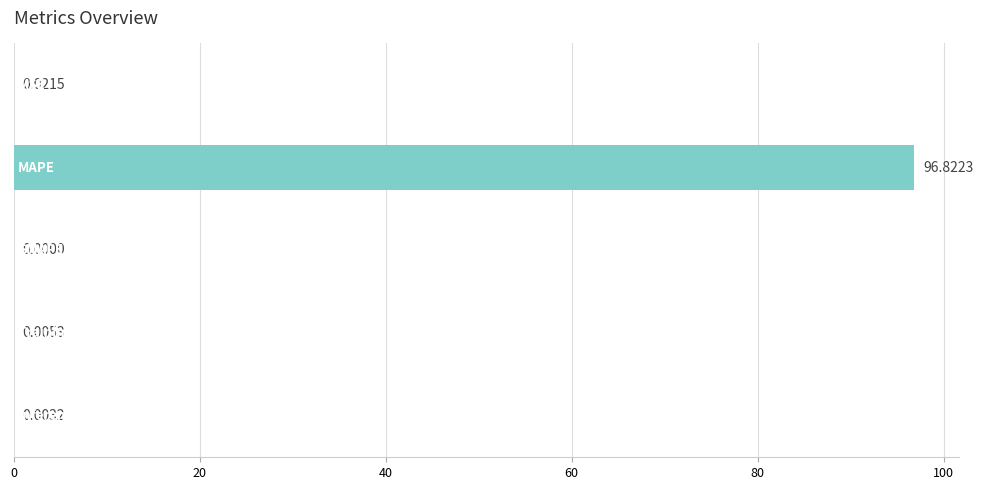

What is the maximum value shown in the chart?

96.8